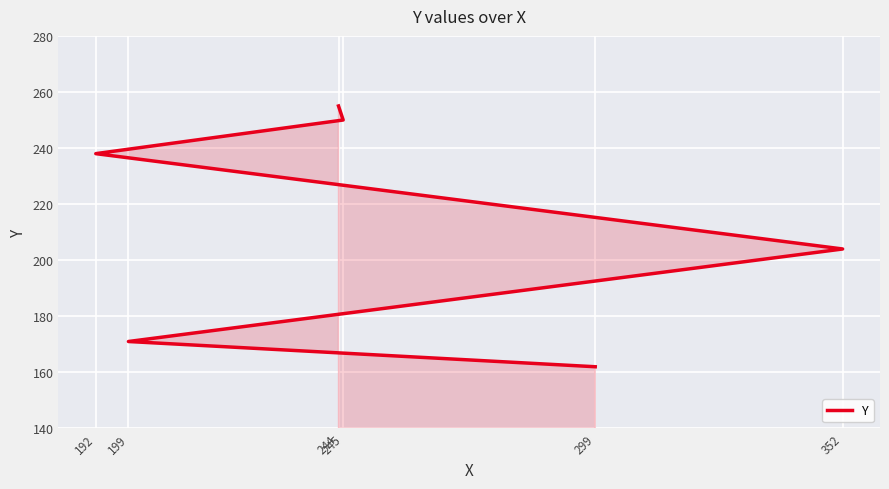

The chart shows a value of 234 at 299. True or false?

False